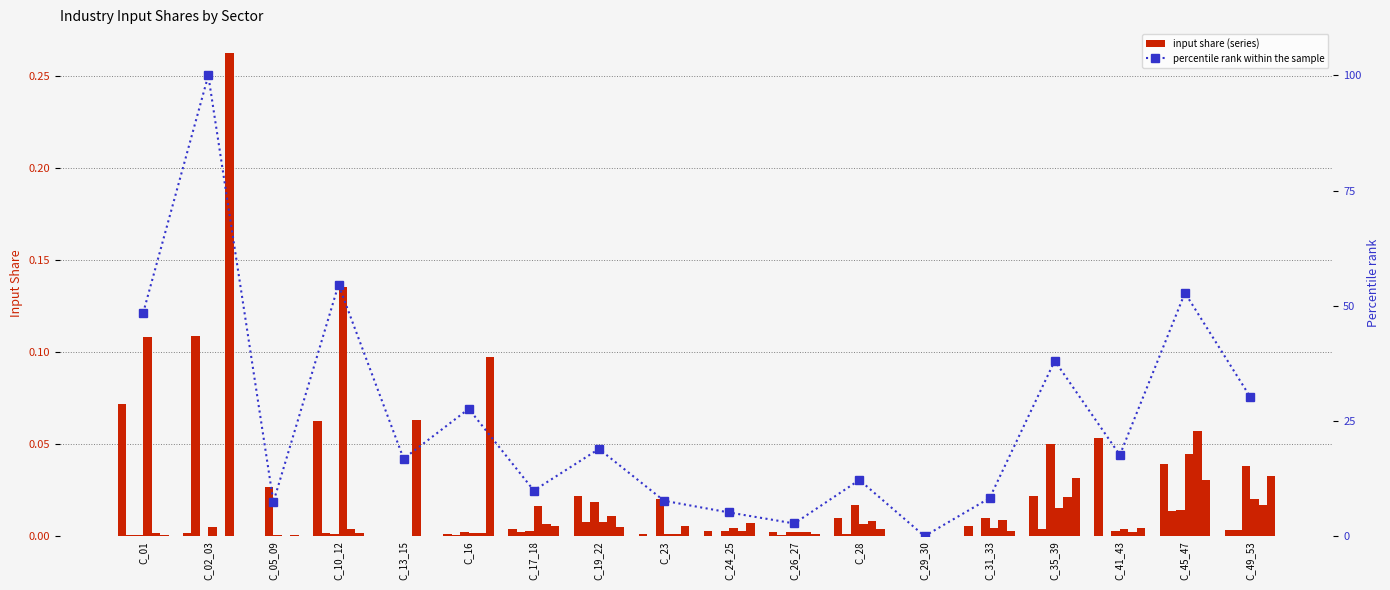

Is it true that I_01 equals 0.0 at C_28?

False